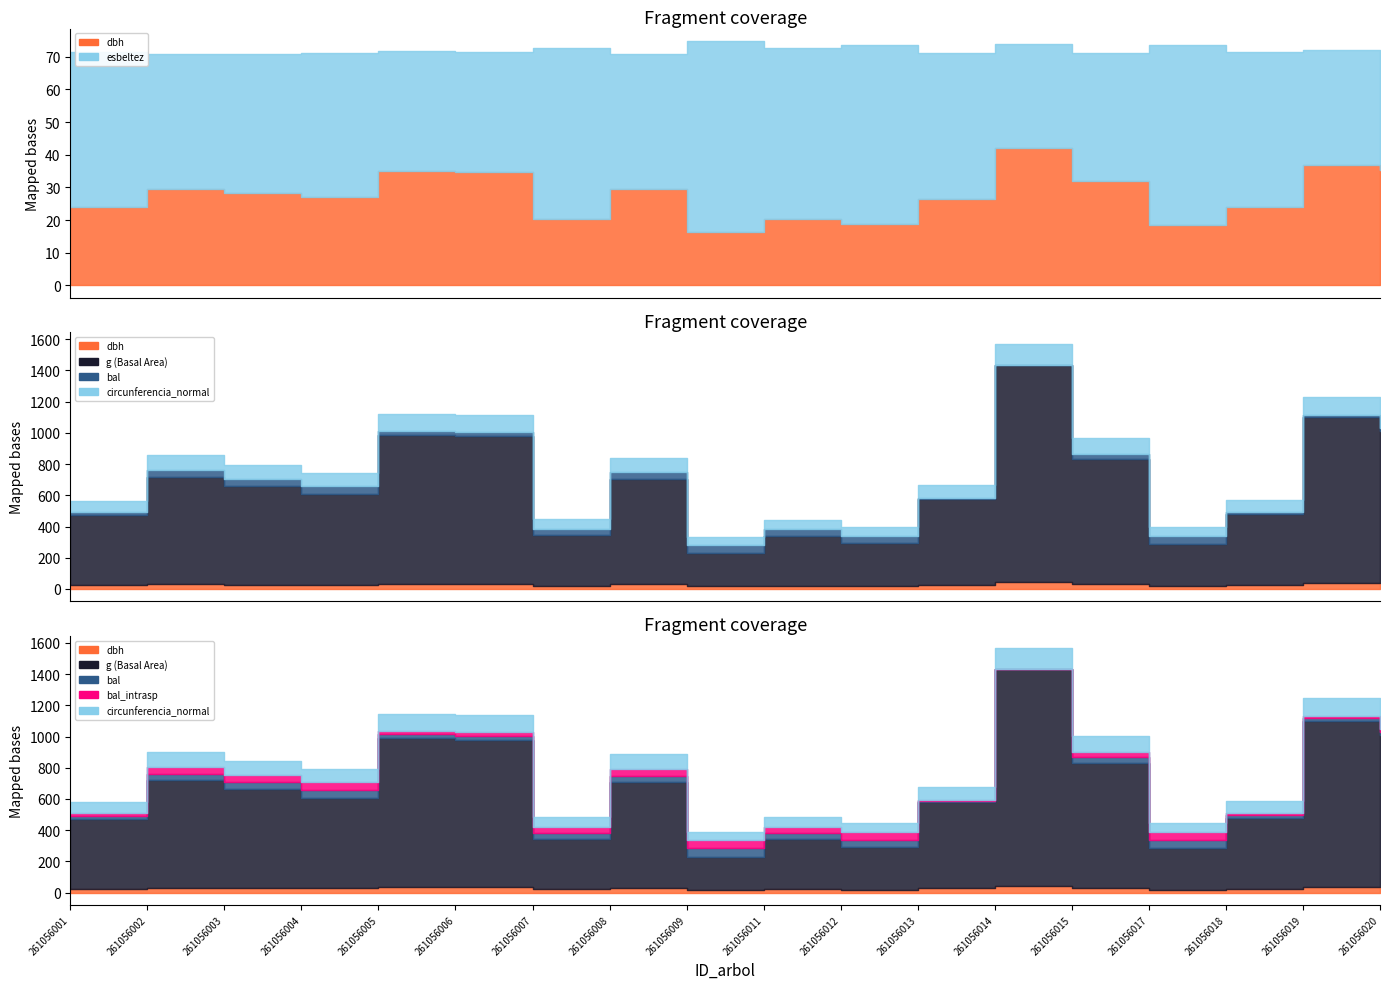

Count the number of data series in this chart.

6